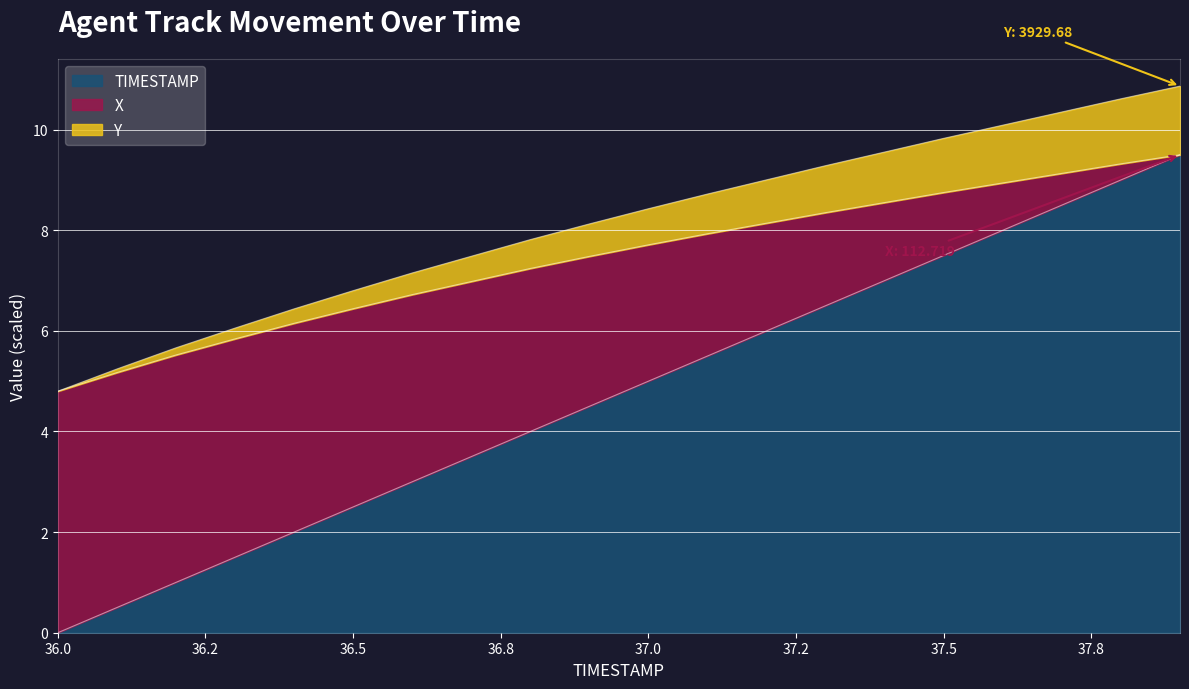

Does the chart display data point markers on the line(s)?

No